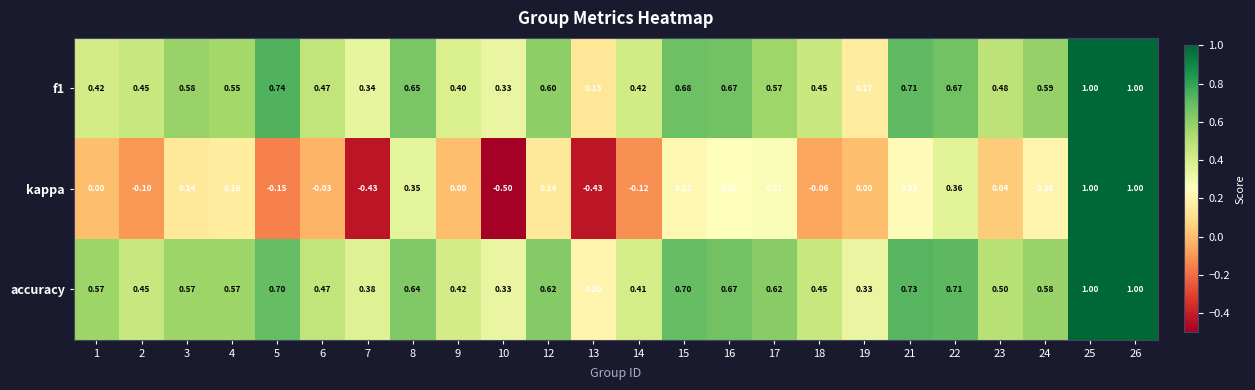

Is the value of f1 at 1 greater than the value of accuracy at 13?

Yes